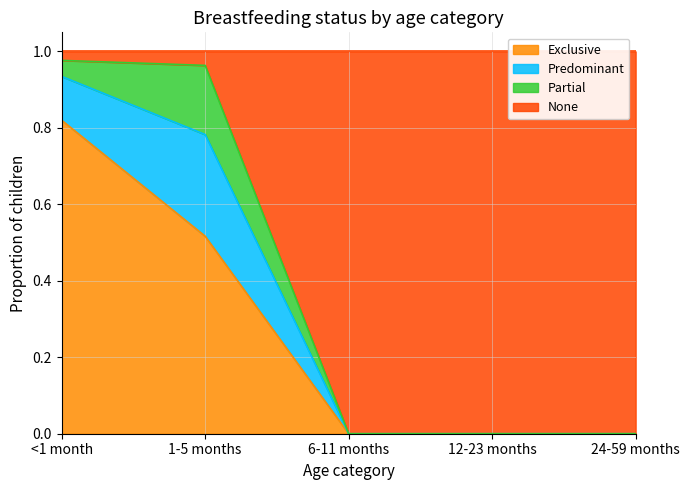

What is the total value across all series at 12-23 months?

1.0